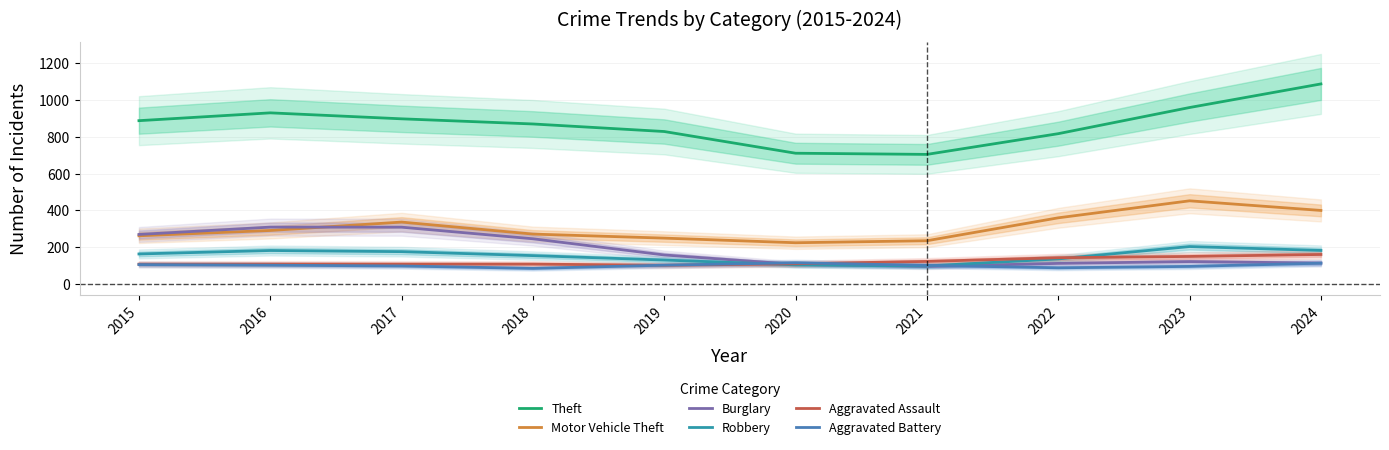

True or false: Motor Vehicle Theft and Burglary intersect in this chart.

True